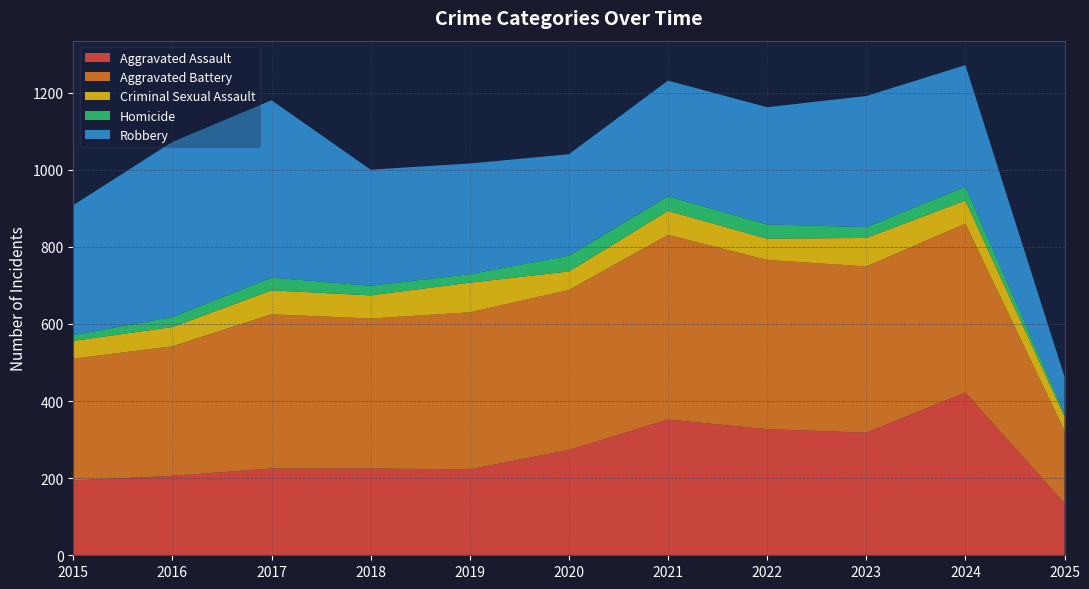

Reading left to right, transcribe all the data shown in this chart.

Aggravated Assault: 194	206	225	225	223	273	352	327	318	422	135
Aggravated Battery: 316	336	400	389	407	415	479	439	431	438	188
Criminal Sexual Assault: 46	50	62	60	77	48	62	55	74	60	37
Homicide: 15	26	33	25	22	41	38	37	28	36	9
Robbery: 337	454	460	301	287	263	300	304	340	315	94